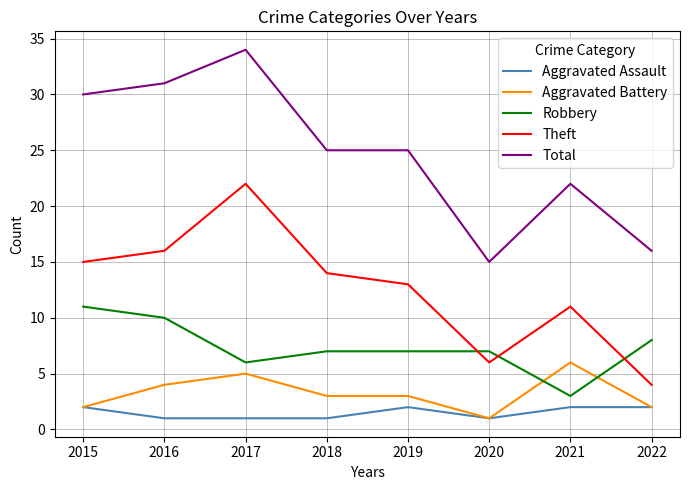

Rank the series by their maximum value, from highest to lowest.

Total, Theft, Robbery, Aggravated Battery, Aggravated Assault